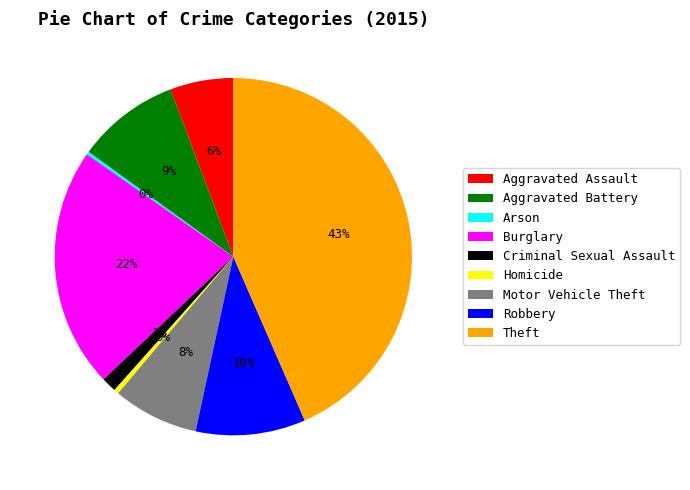

Is the sum of Criminal Sexual Assault and Aggravated Battery greater than half?

No